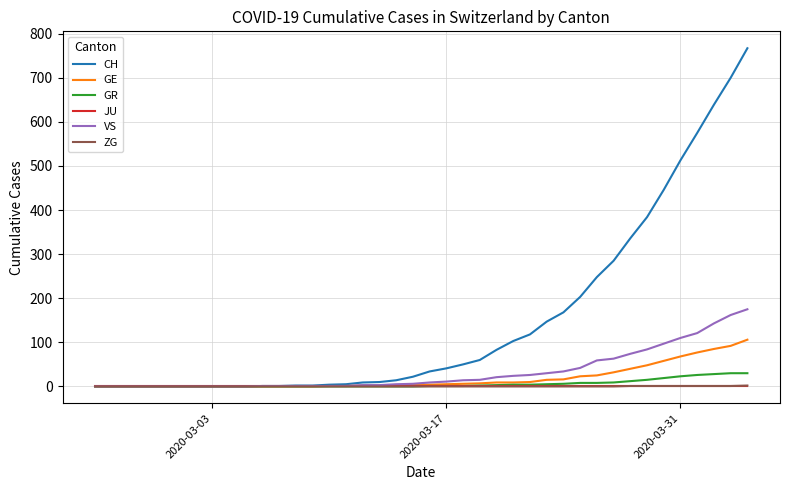

What is the sum of all VS values?

1337